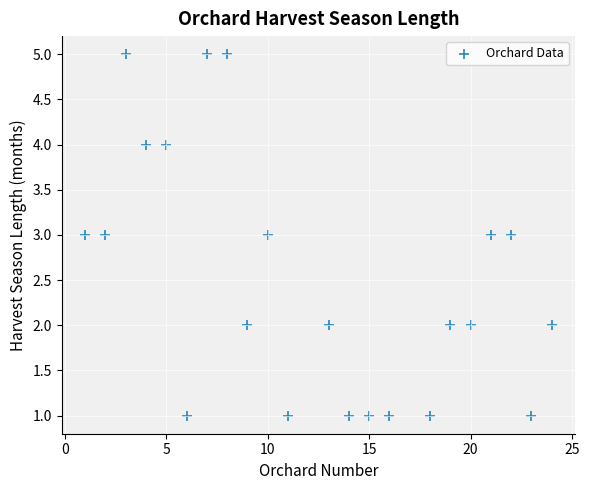

What is the range of Y values (max minus min)?

4